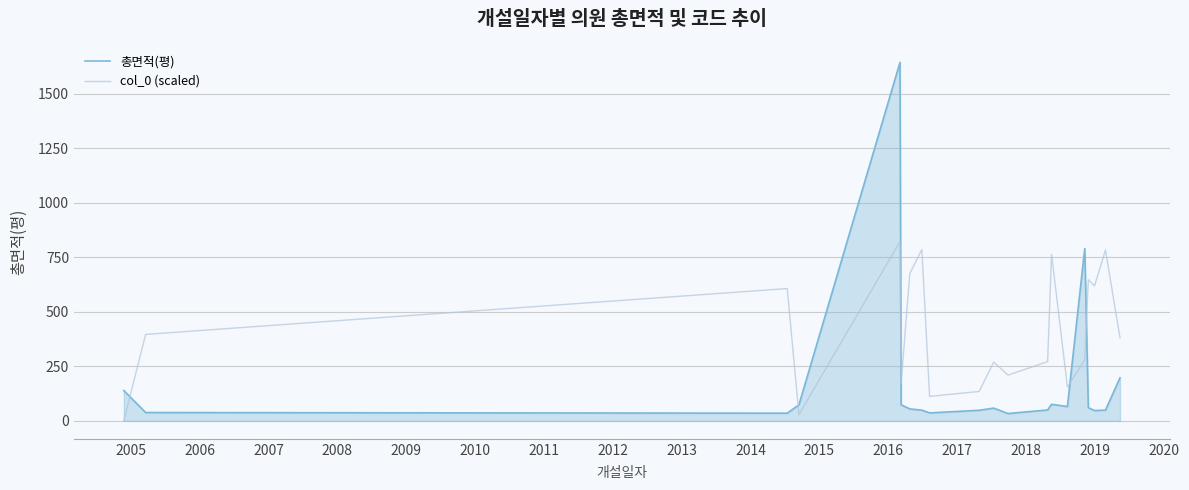

Which series has the largest total across all categories?

col_0 (scaled)